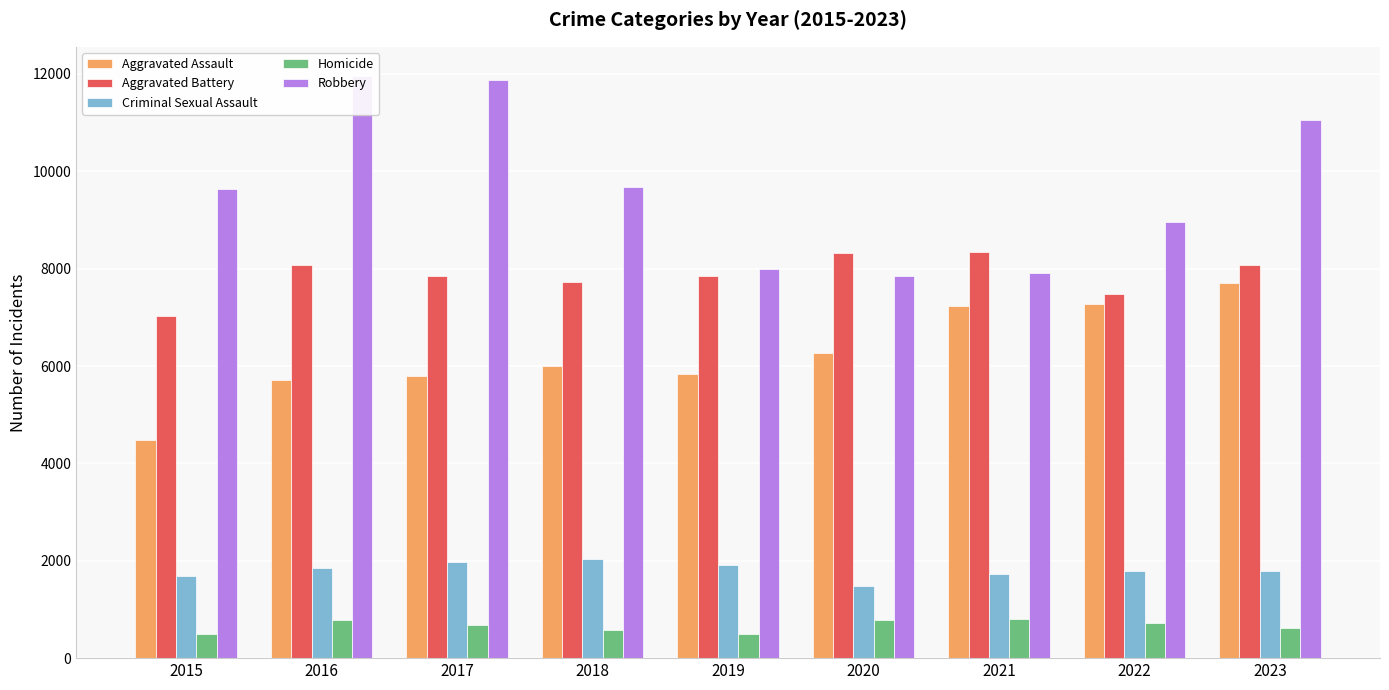

Reading left to right, list all the values displayed in this chart.

Aggravated Assault: 4480	5712	5793	6001	5841	6264	7242	7280	7706
Aggravated Battery: 7019	8086	7845	7735	7858	8319	8347	7488	8077
Criminal Sexual Assault: 1695	1847	1968	2029	1908	1481	1724	1785	1800
Homicide: 496	786	672	588	499	787	804	723	625
Robbery: 9638	11960	11880	9681	7995	7855	7918	8963	11060